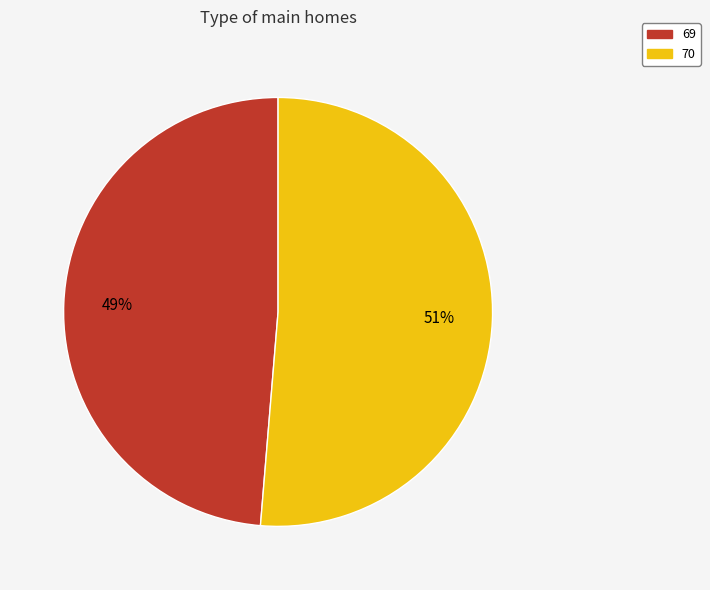

To the nearest percent, what is the average slice percentage?

50%